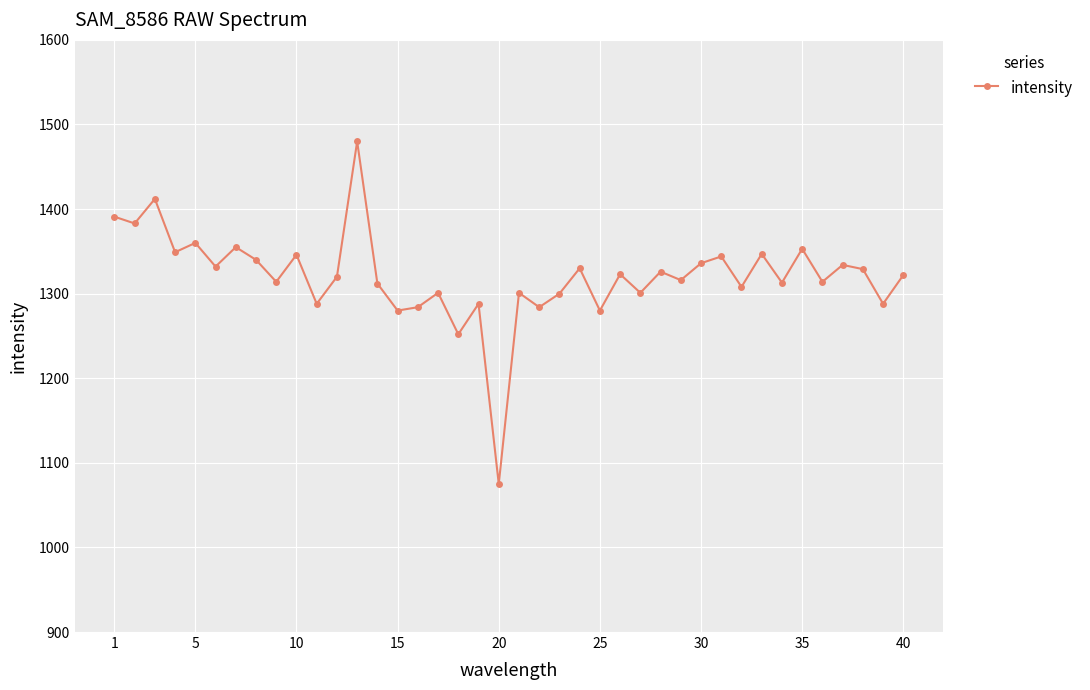

True or false: there are more than 0 points higher than both neighbors.

True